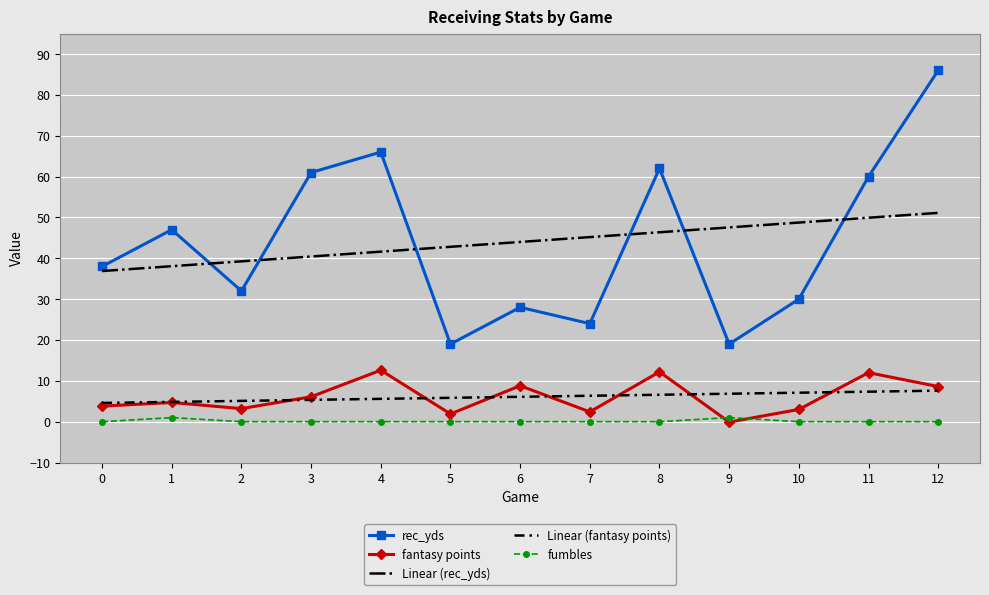

At which category is the sum across all series the highest?

12